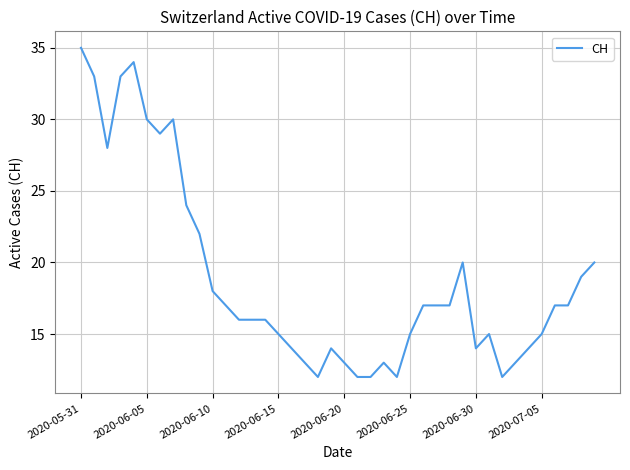

What is the difference between the maximum and minimum values?

23